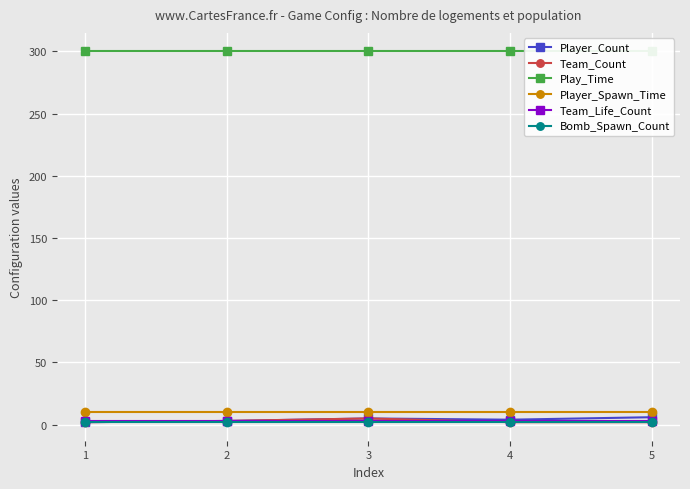

True or false: Play_Time and Team_Life_Count cross at least once.

False